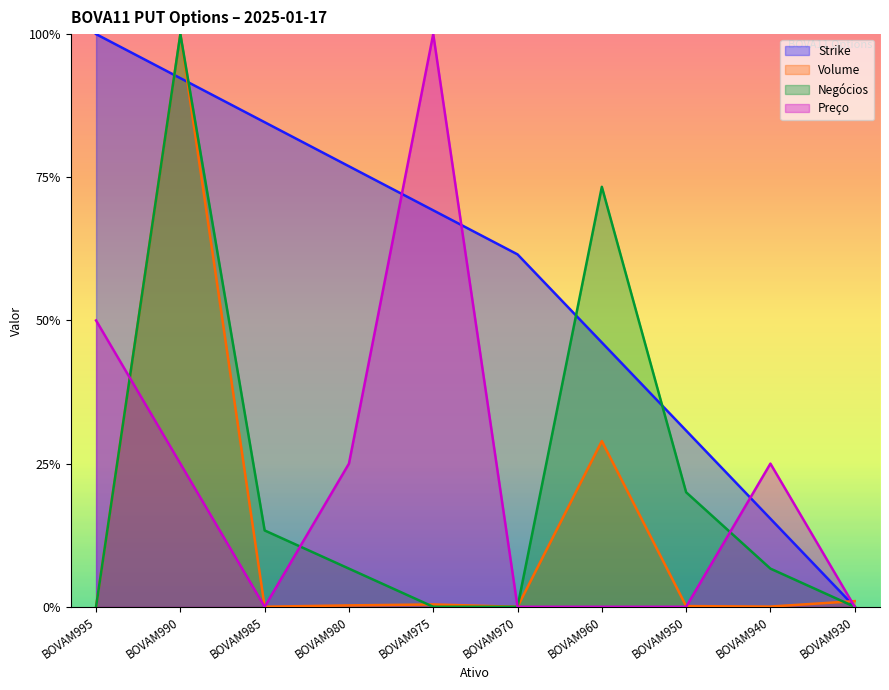

Which label corresponds to the largest value in the chart?

BOVAM995